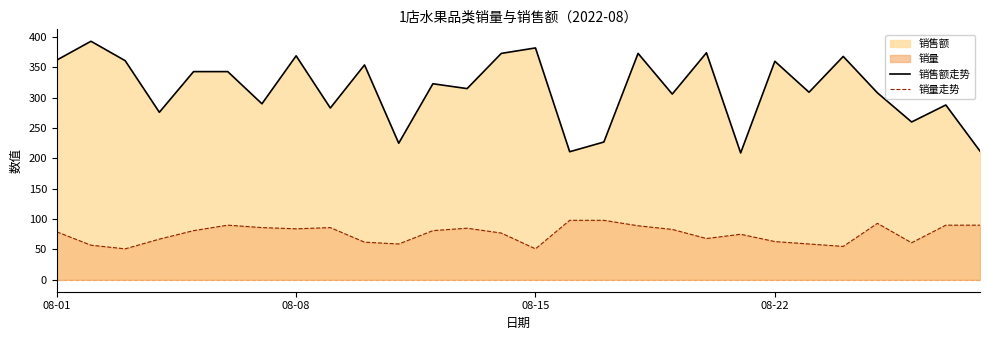

What are all the series names shown in the legend?

销售额, 销量